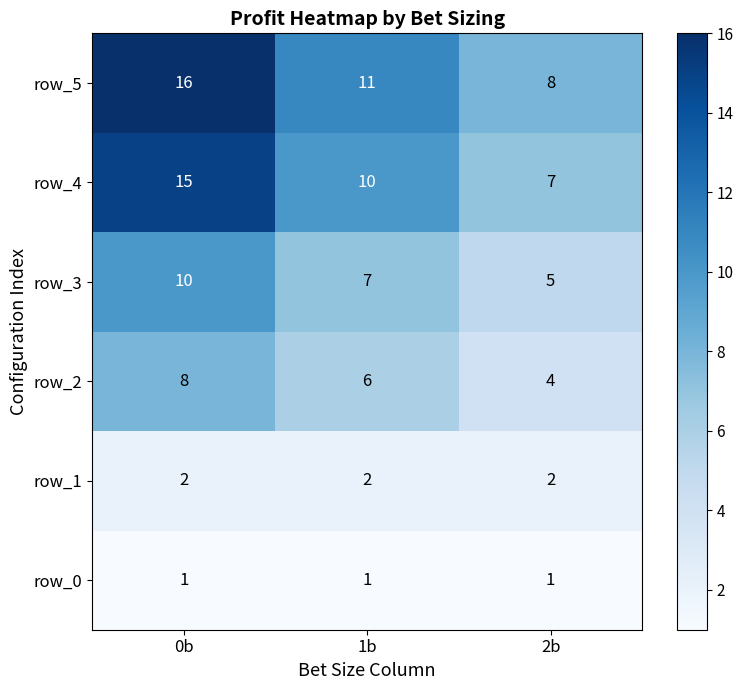

At which label does row_2 reach its peak?

0b